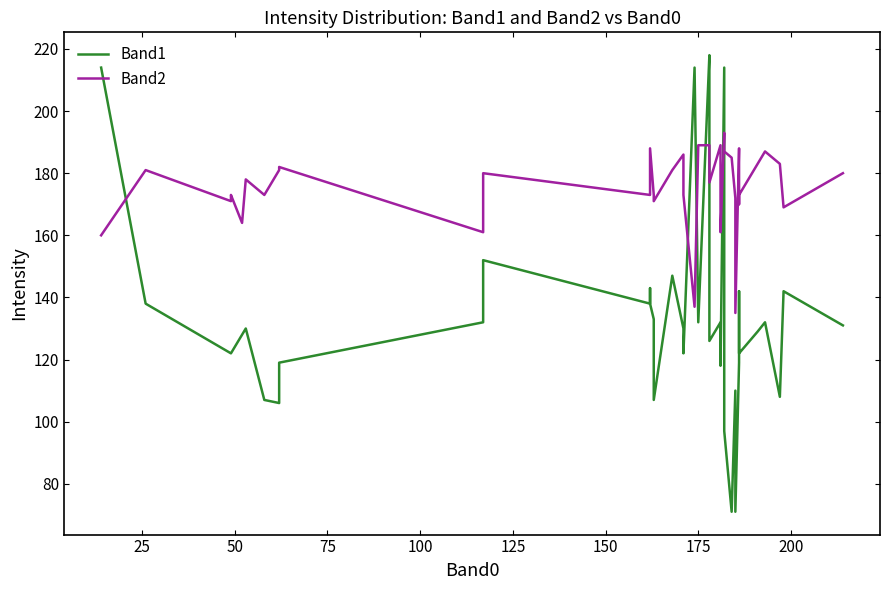

What is the difference between the highest and lowest values at 25?

43